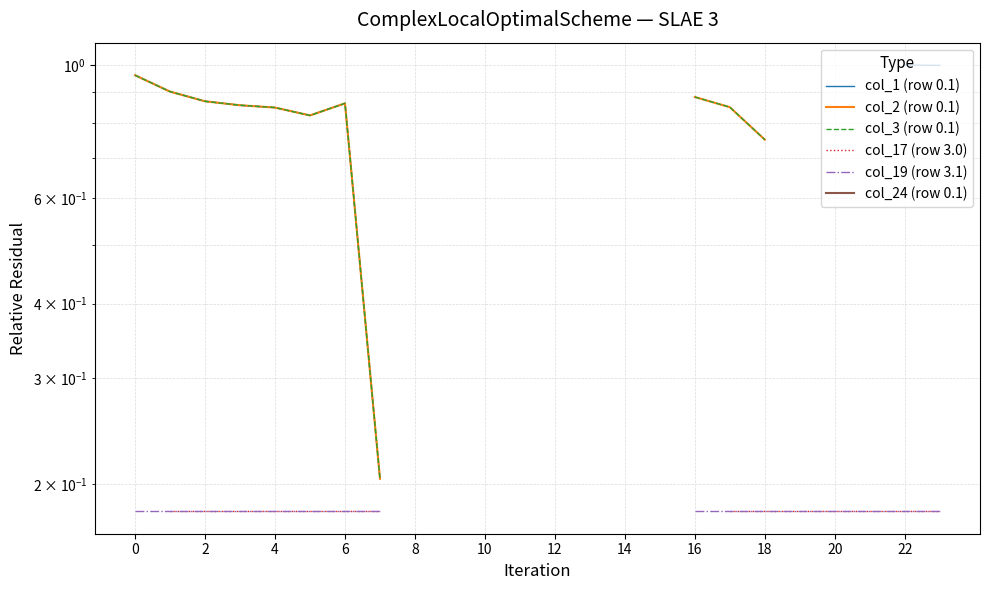

How many positive values does the col_2 (row 0.1) series have?

11